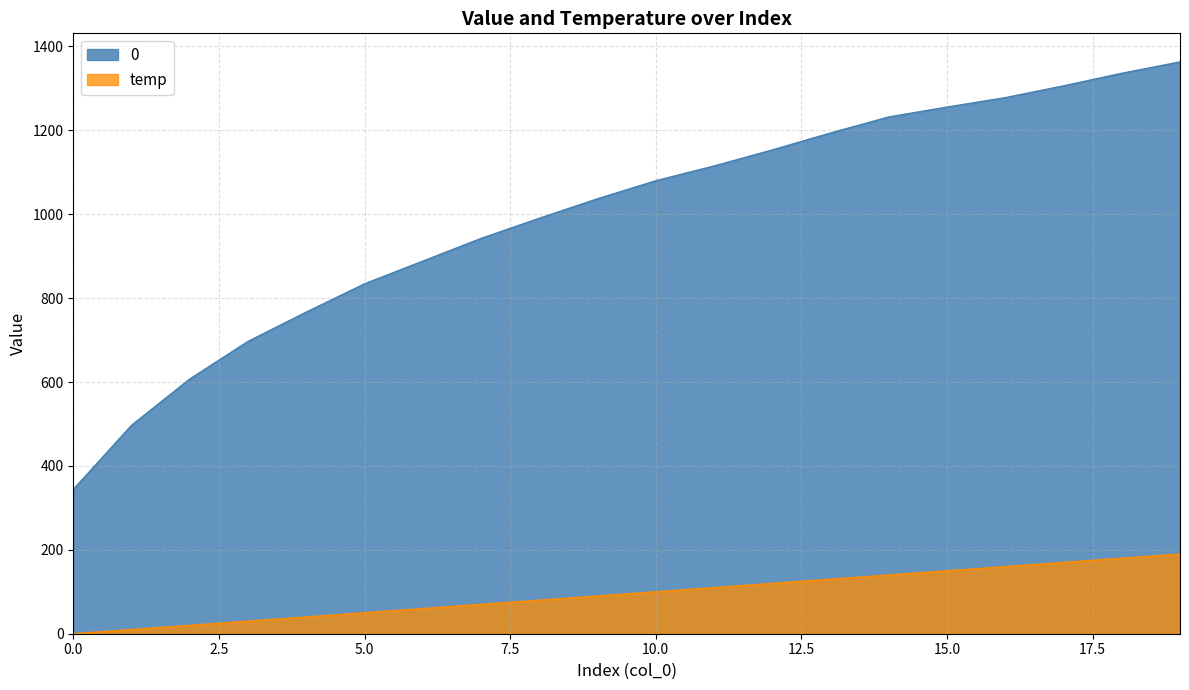

What is the spread (max minus min) of values at 0?

343.9